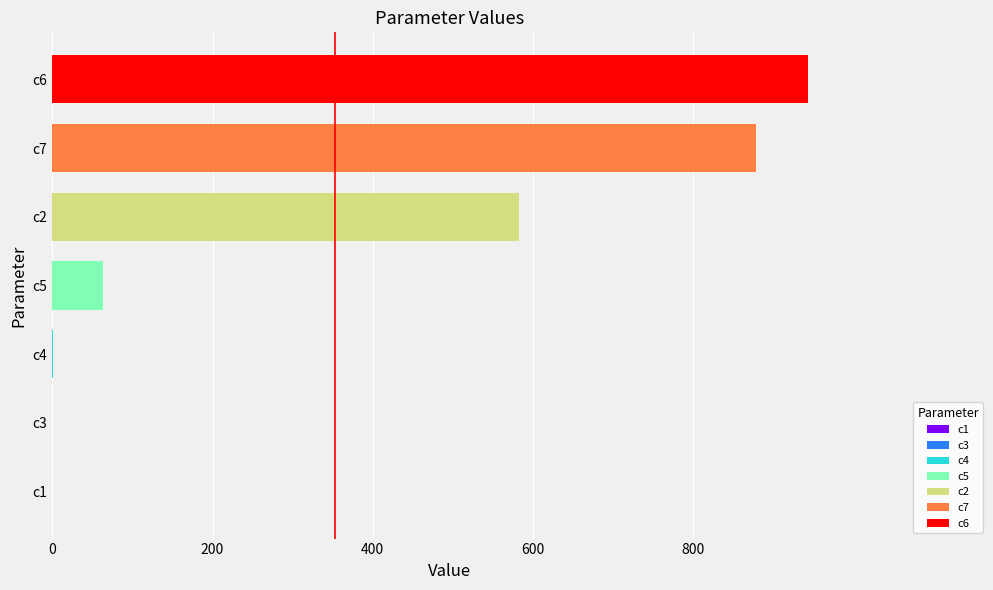

Which label corresponds to the largest value in the chart?

c6